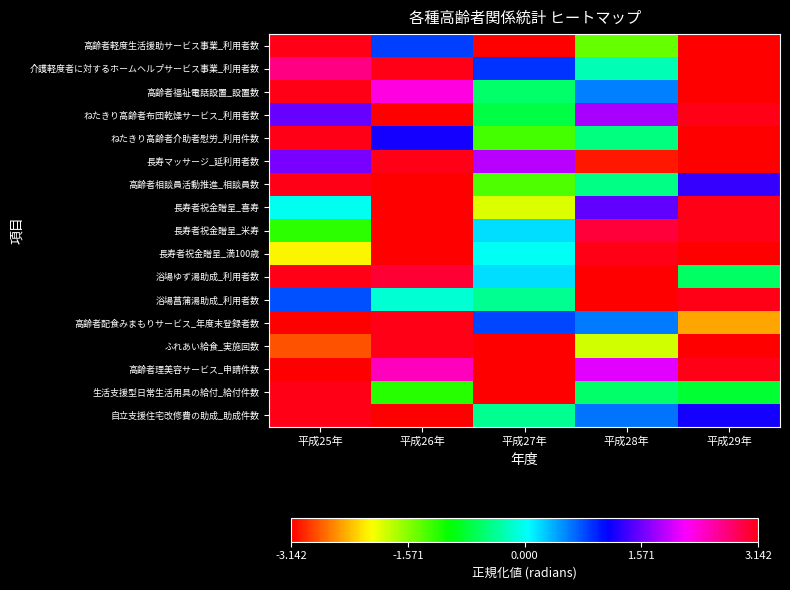

What is the total value across all series at 平成28年?

-1.1